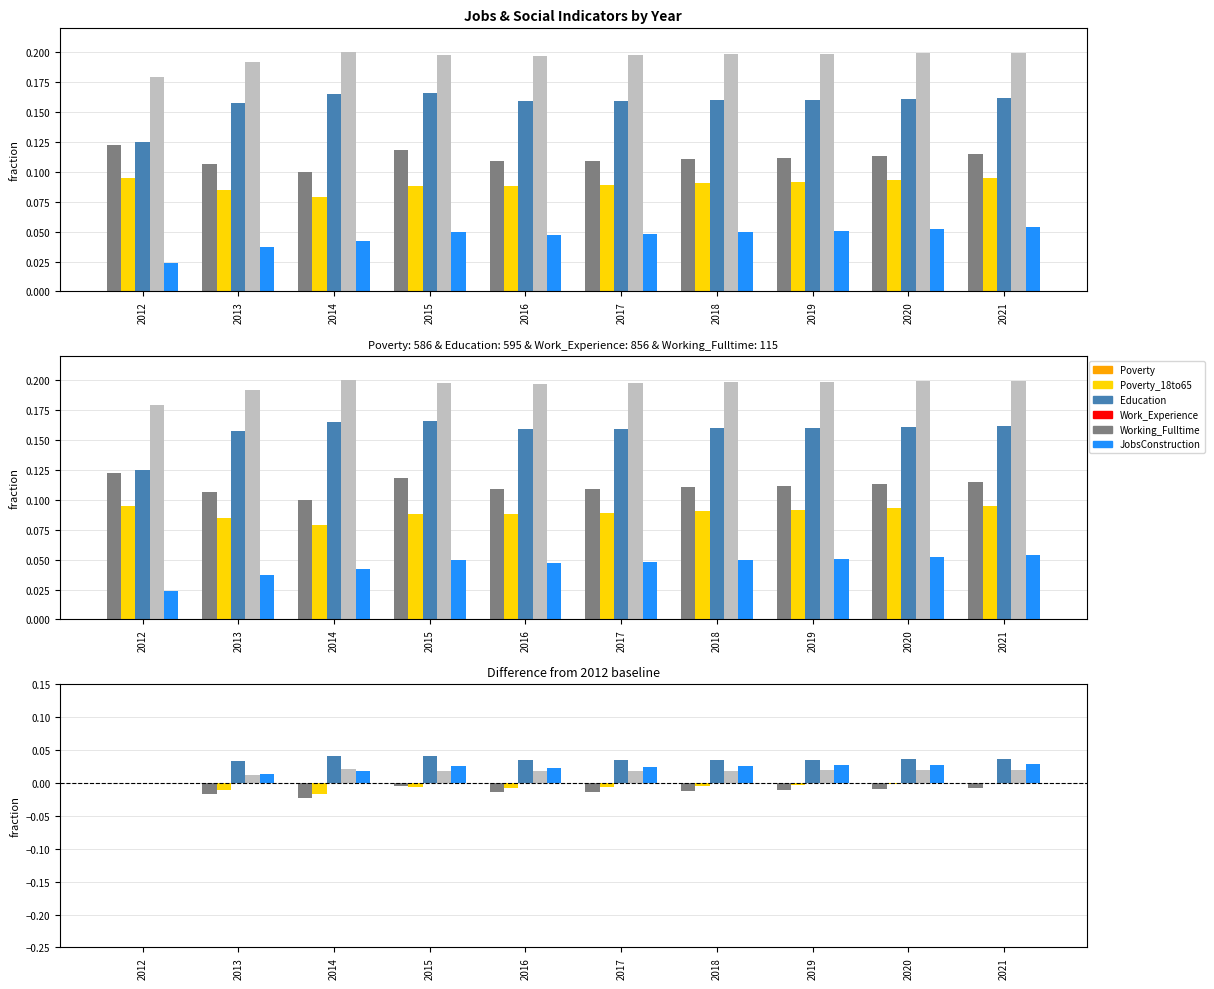

How many bars are there in total?

50